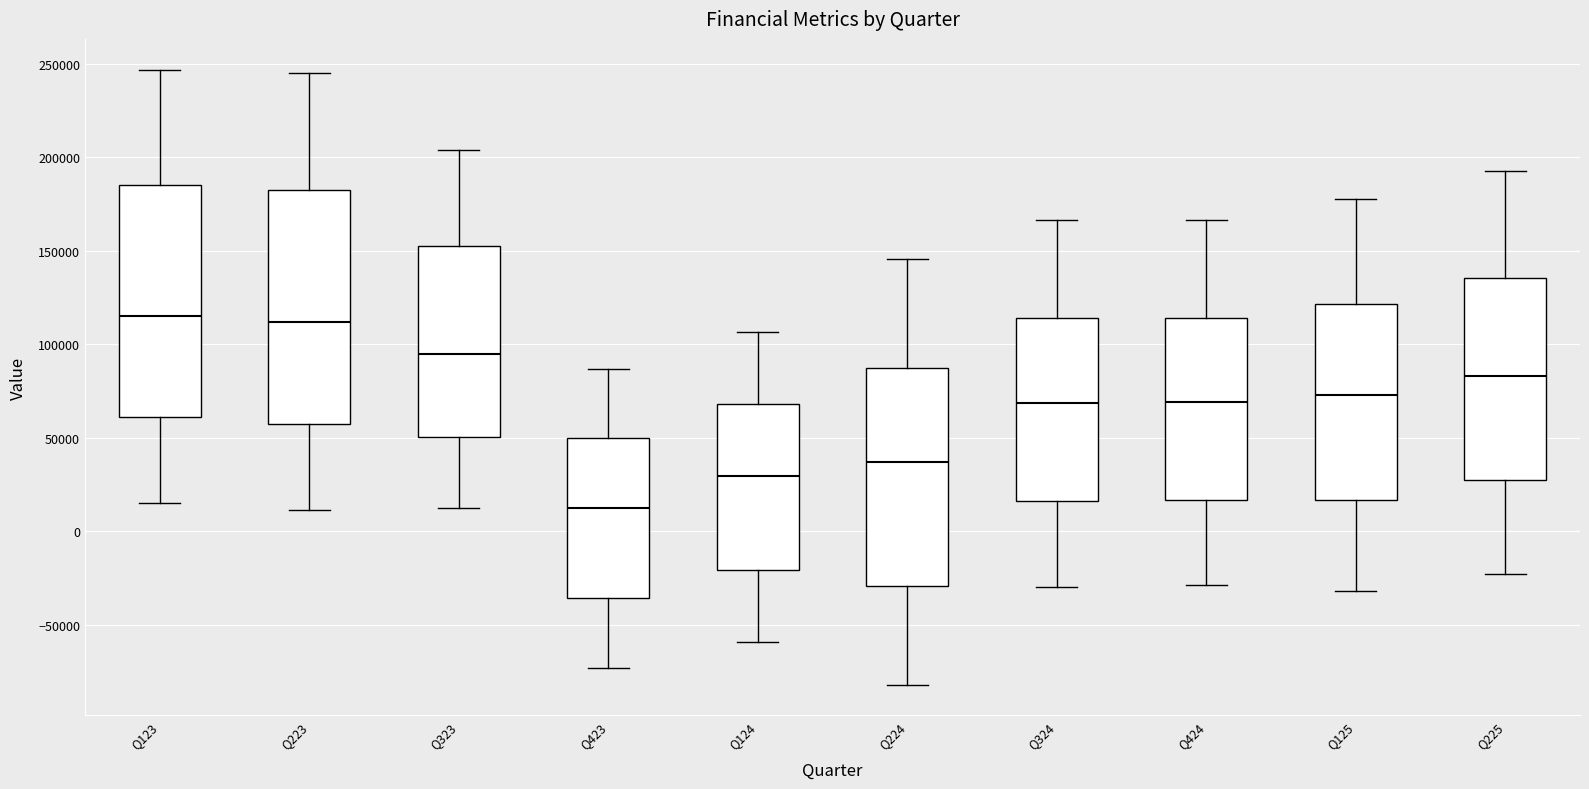

Where does the upper whisker of the box for Q124 end on the y-axis? The values are not printed on the chart, so give them approximately, as read against the axis.

105000